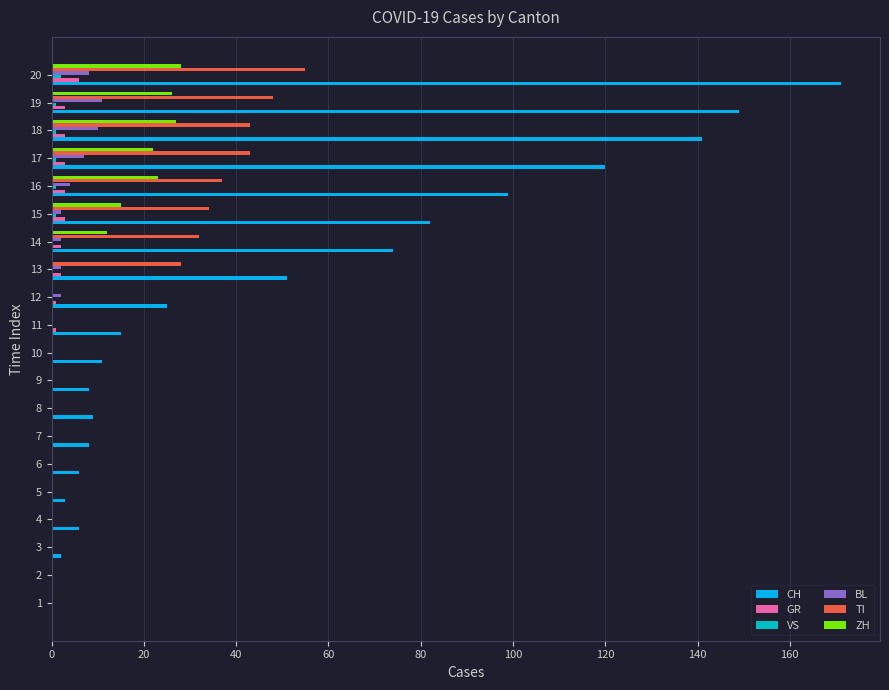

At which category is the sum across all series the highest?

20